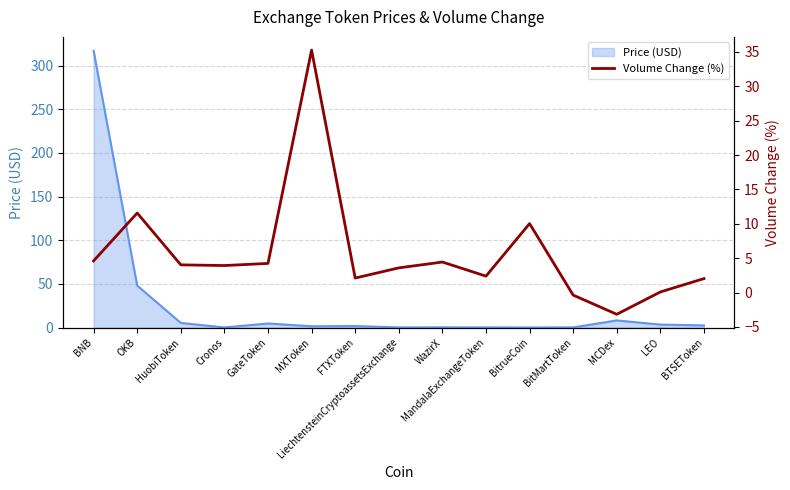

Does the chart have visible grid lines?

Yes